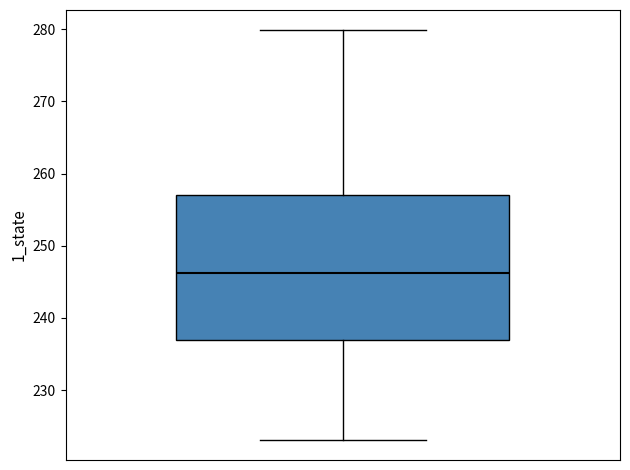

Where does the median line of the box sit on the y-axis? The values are not printed on the chart, so give them approximately, as read against the axis.

246